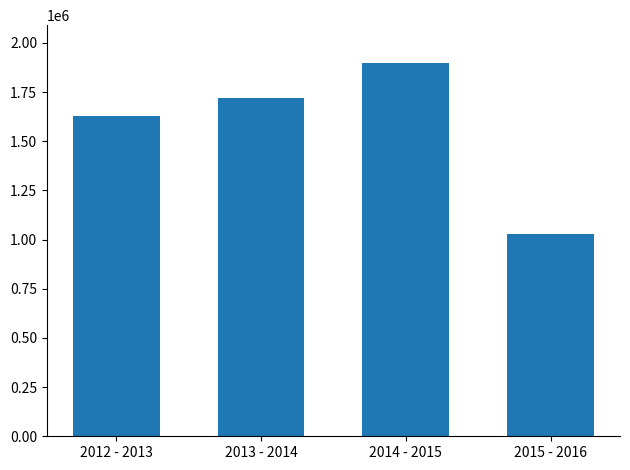

Read the value at 2013 - 2014.

1717101